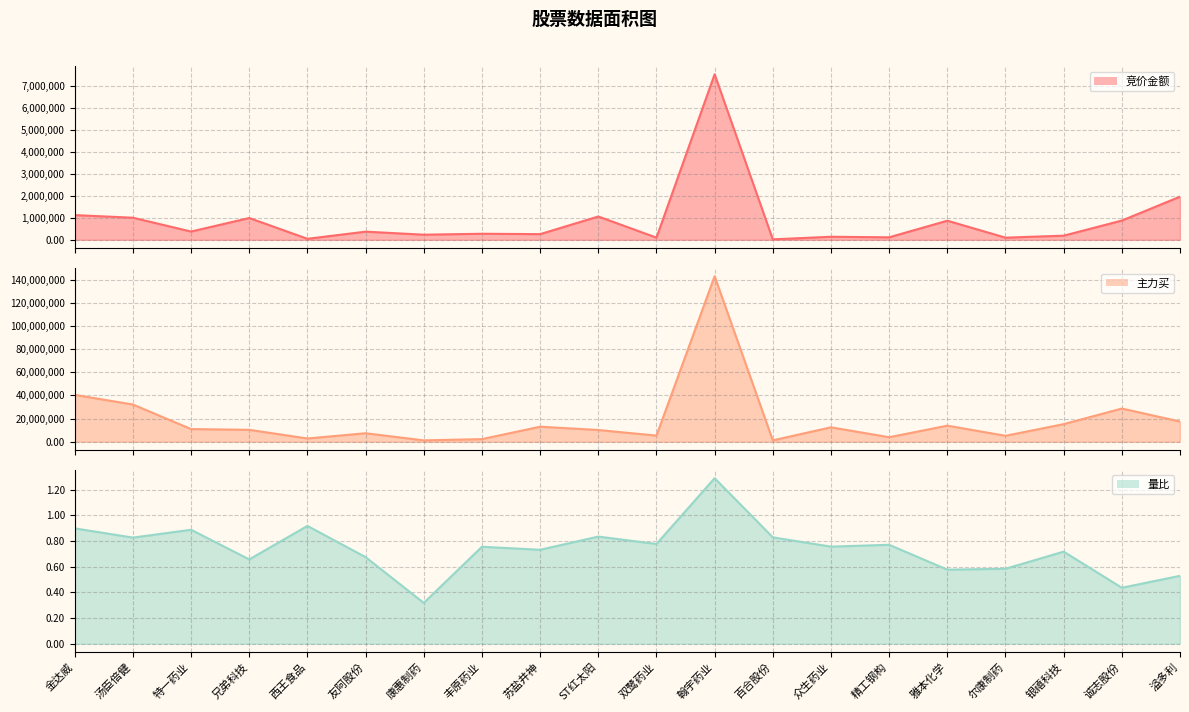

What is the sum of the 主力买 (line) values at 金达威 and 尔康制药?

45637935.0